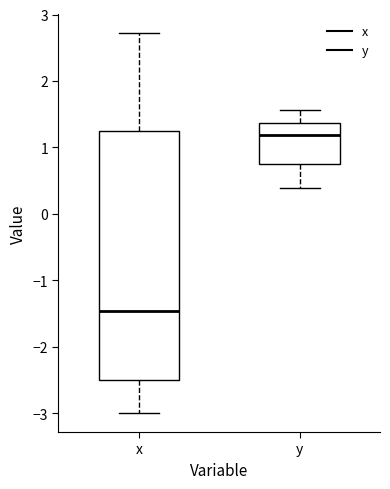

Which box is the tallest, from its lower edge to its upper edge?

x